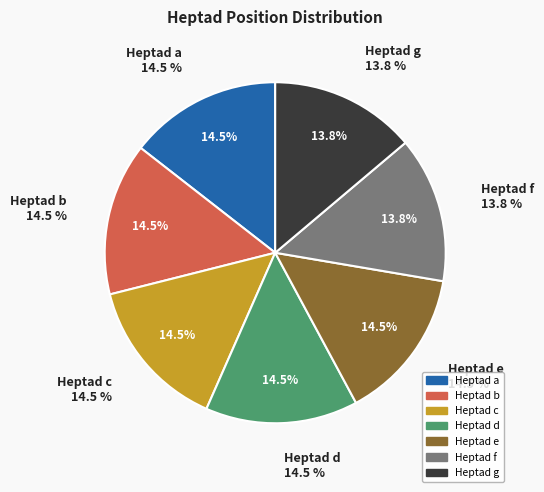

Approximately how many times larger is the value at c compared to g?

1.0